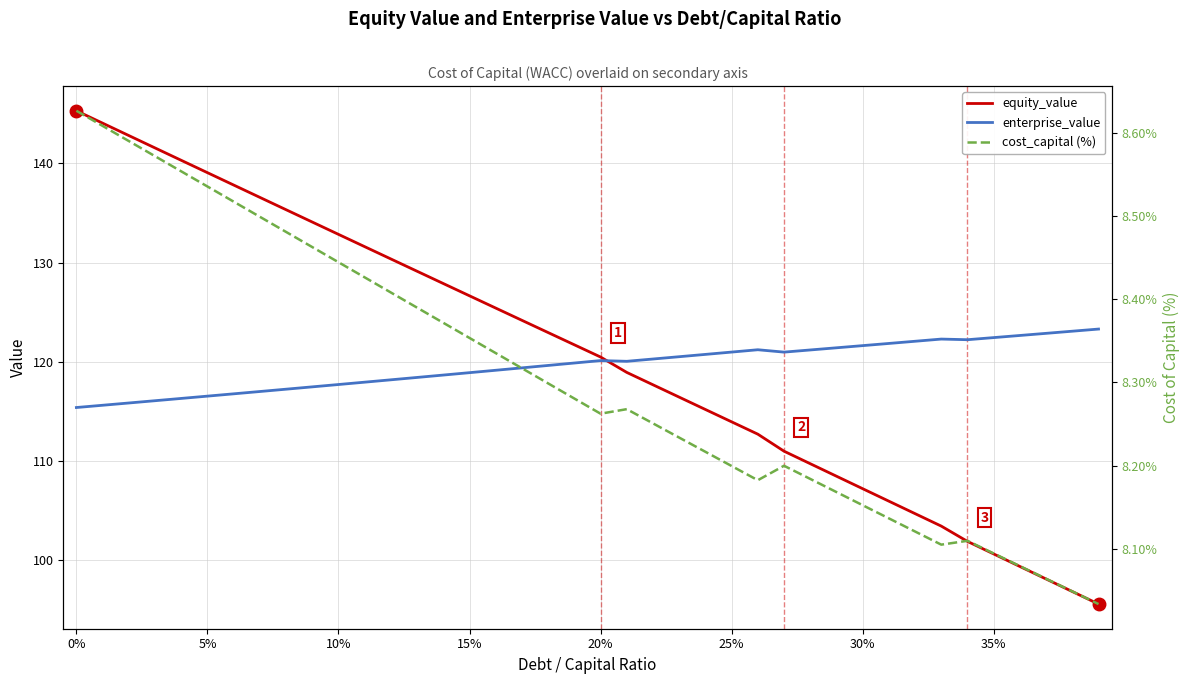

How many data points does each series have?

40